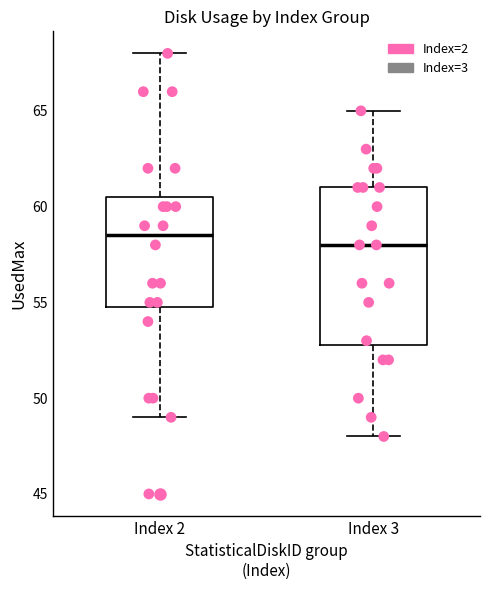

Reading left to right, transcribe this box plot: for each box, give where its median line is, the range the box spans, and where its two whiskers end, as read against the y-axis. The values are not printed on the chart, so give them approximately, as read against the axis.

Index 2: median 58.5, box 55.0 to 60.5, whiskers 49.0 to 68.0
Index 3: median 58.0, box 53.0 to 61.0, whiskers 48.0 to 65.0